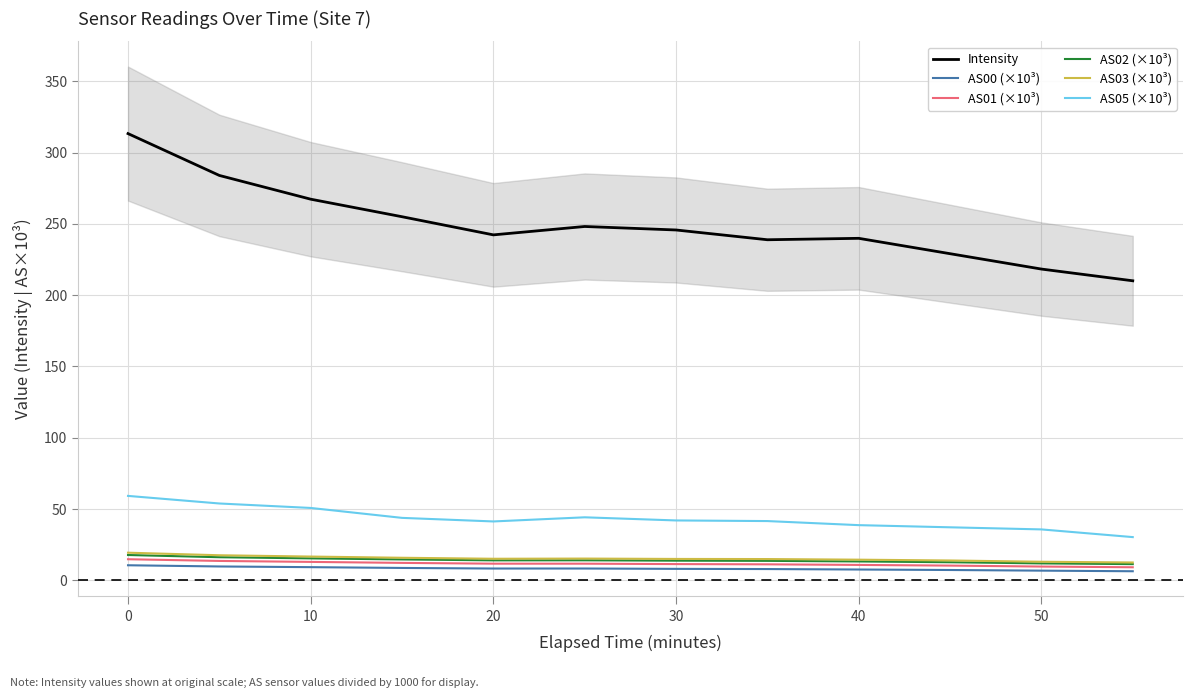

How many distinct data groups are displayed?

6